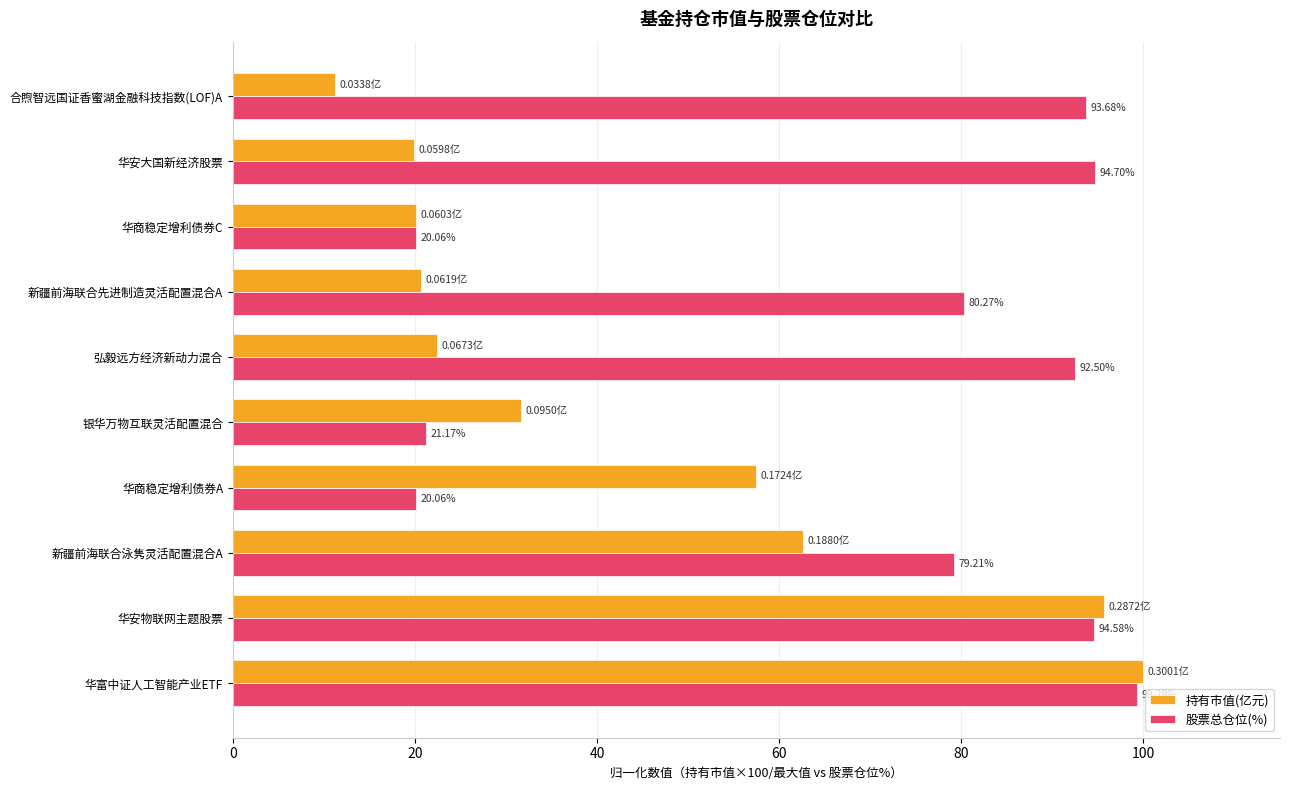

At 新疆前海联合泳隽灵活配置混合A, list the series in order from smallest to largest.

持有市值(亿元), 股票总仓位(%)